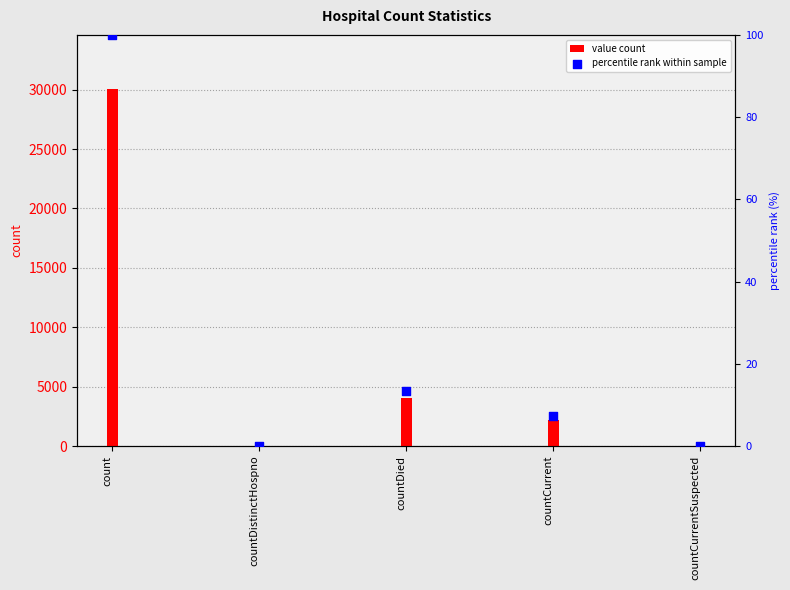

Is the value of value count at countCurrentSuspected greater than the value of percentile rank within sample at countDistinctHospno?

No